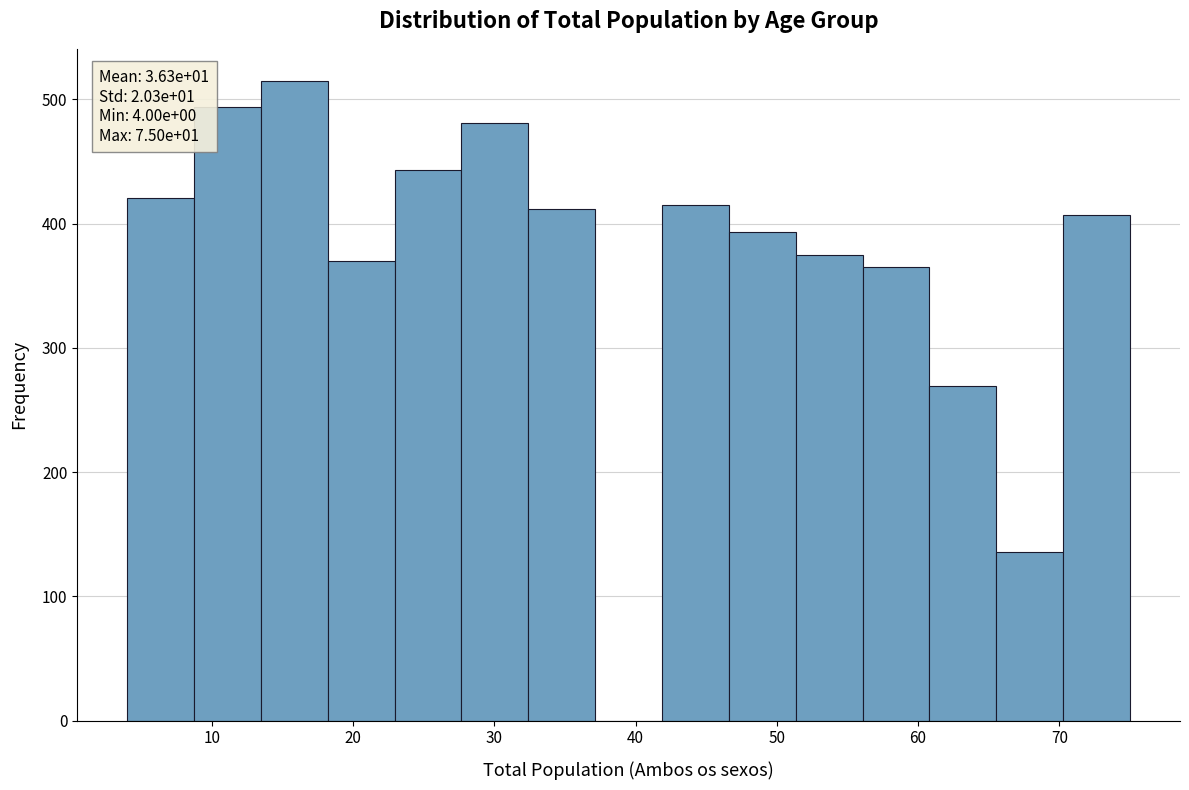

Which range on the x-axis has the tallest bar?

13 to 18